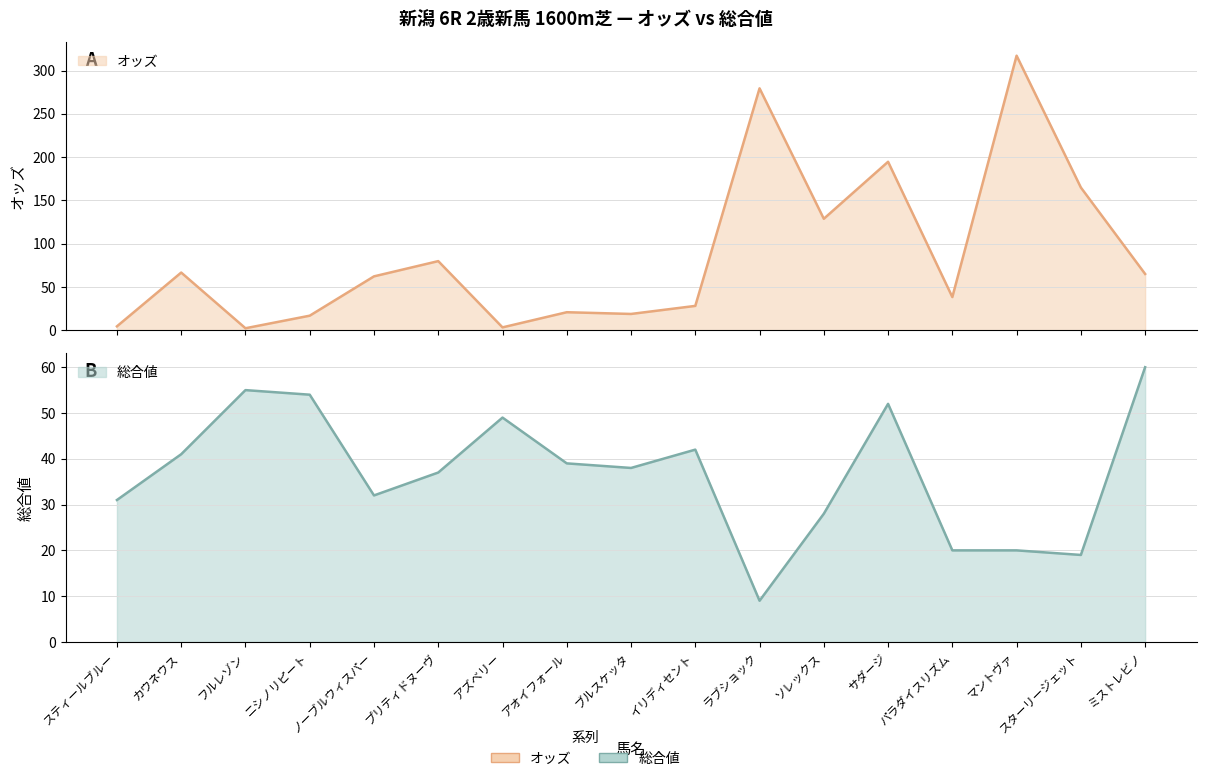

What is the value of the オッズ point at the 1st from the left?

4.7